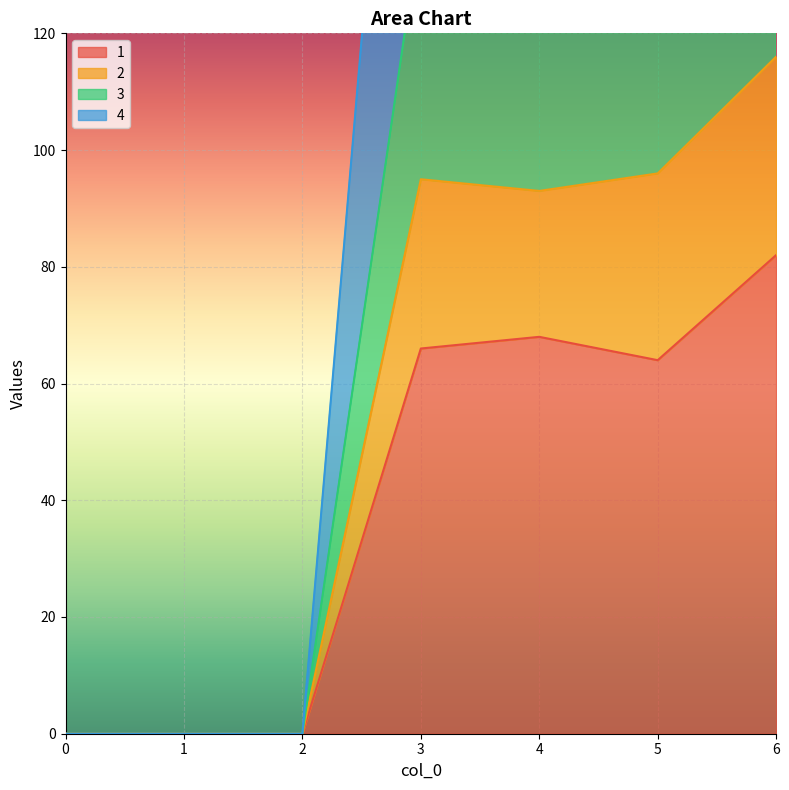

Rank the series at 3 from highest to lowest value.

4, 3, 2, 1